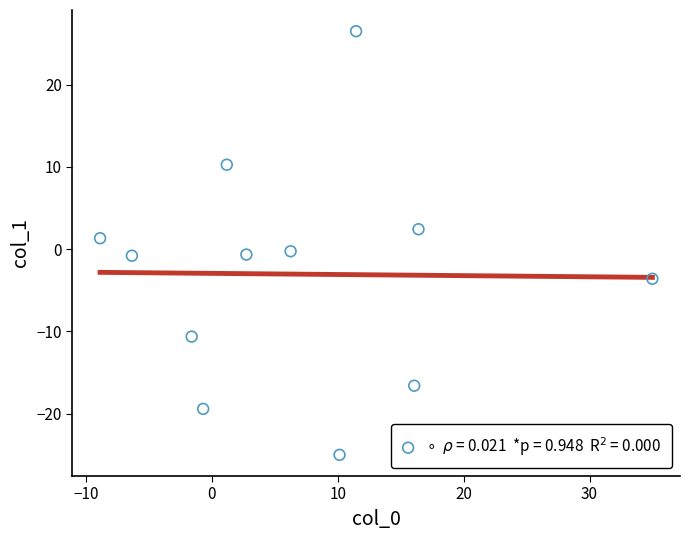

What is the range of X values (max minus min)?

43.9